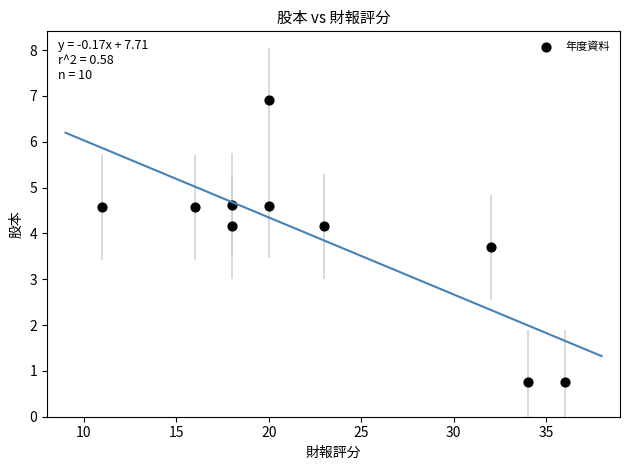

What Y value in the scatter plot is closest to 3?

3.7